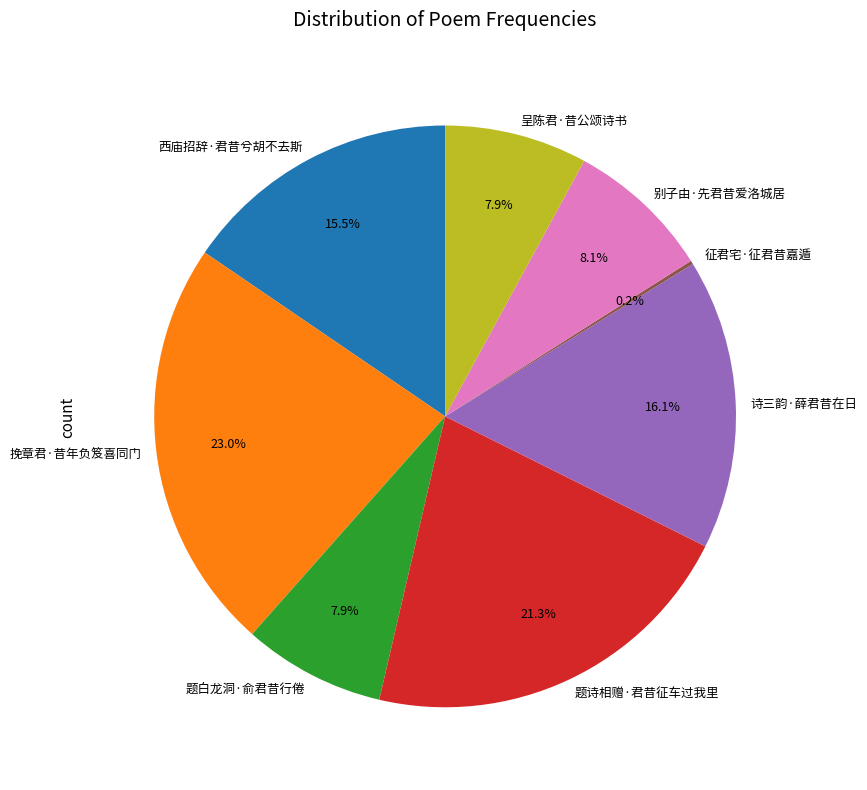

What is the ratio of the value at 别子由·先君昔爱洛城居 to the value at 呈陈君·昔公颂诗书?

1.0